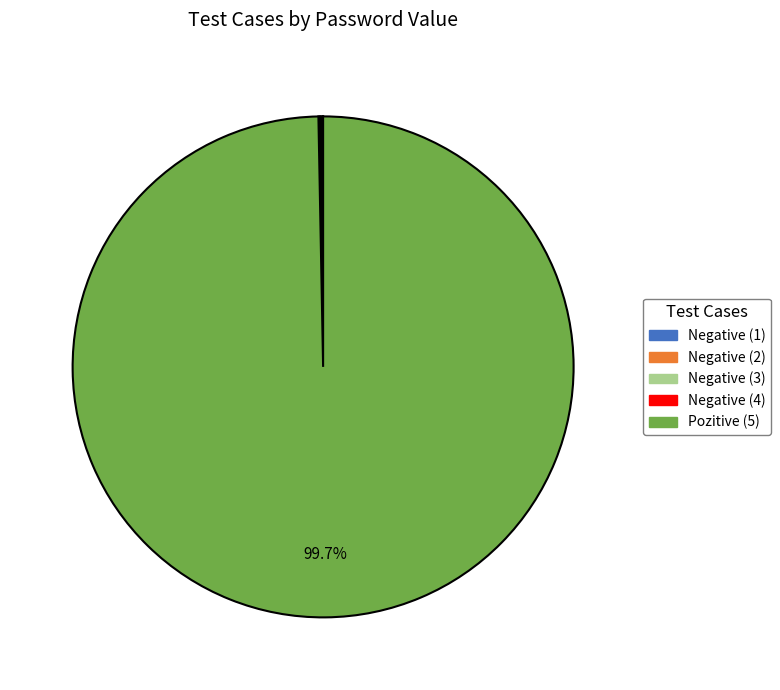

Is there a majority slice in this chart?

Yes